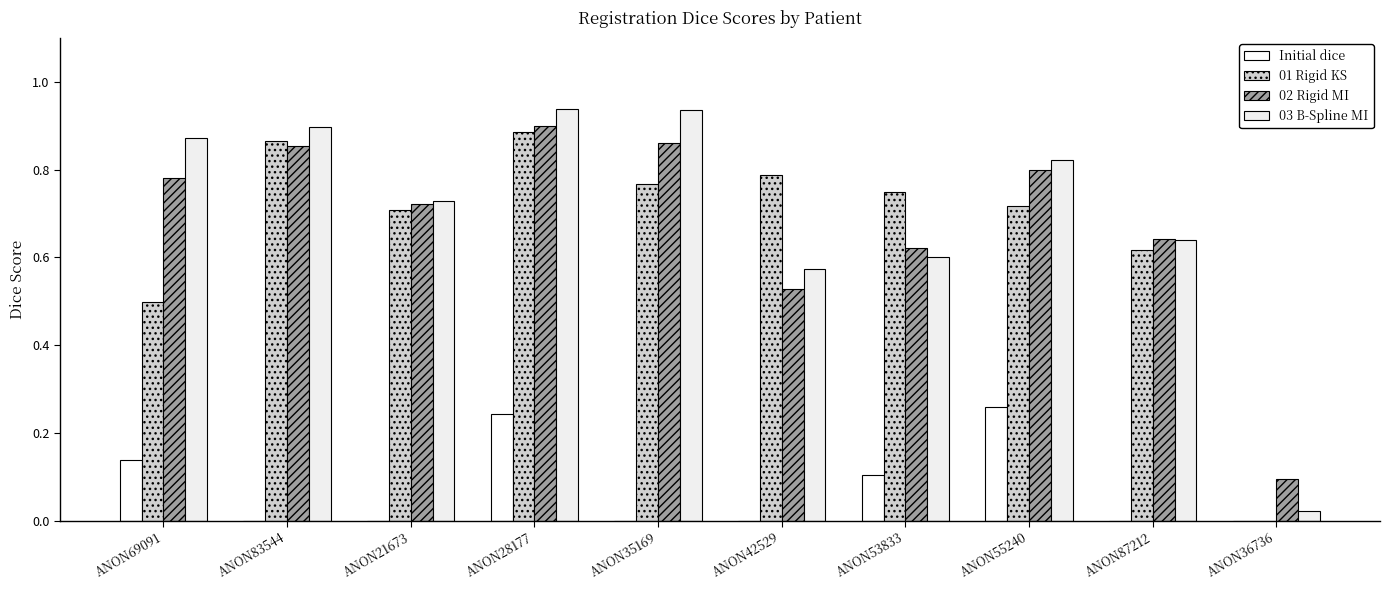

How many groups of bars are there?

10